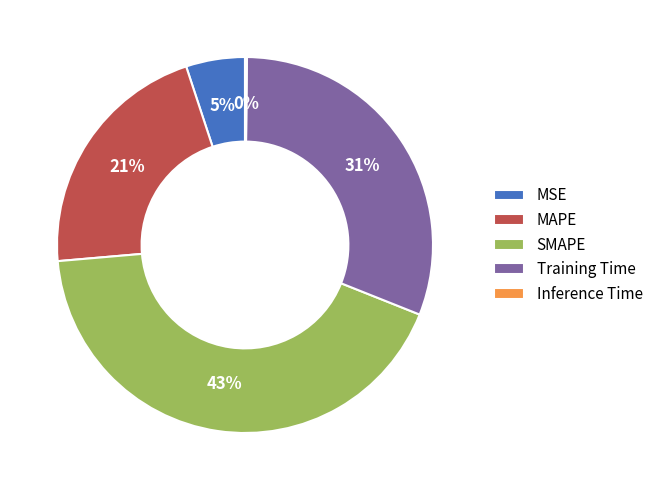

To the nearest percent, what is the combined percentage of MSE and Training Time?

36%